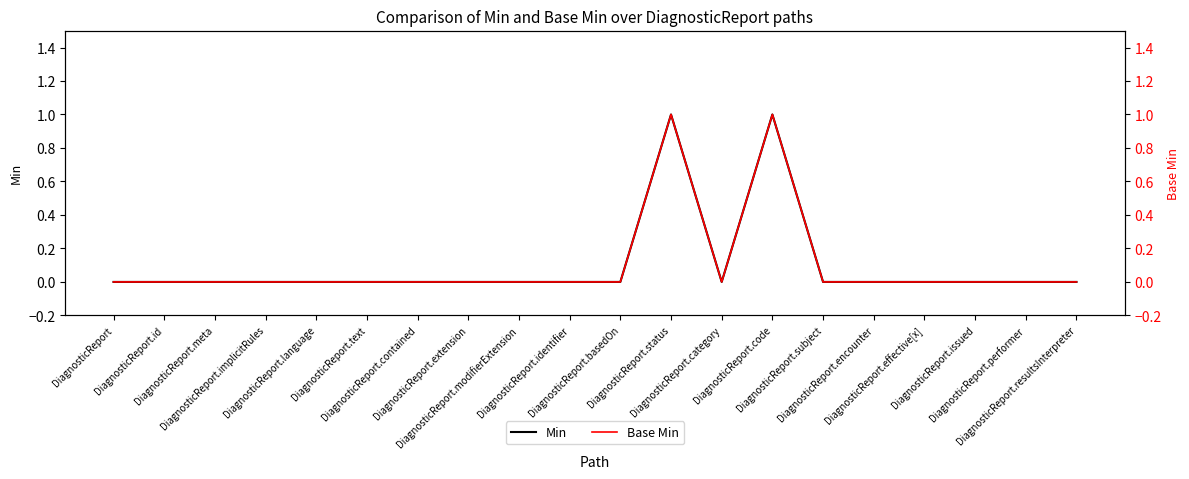

What is the difference between the maximum and minimum values in the Base Min series?

1